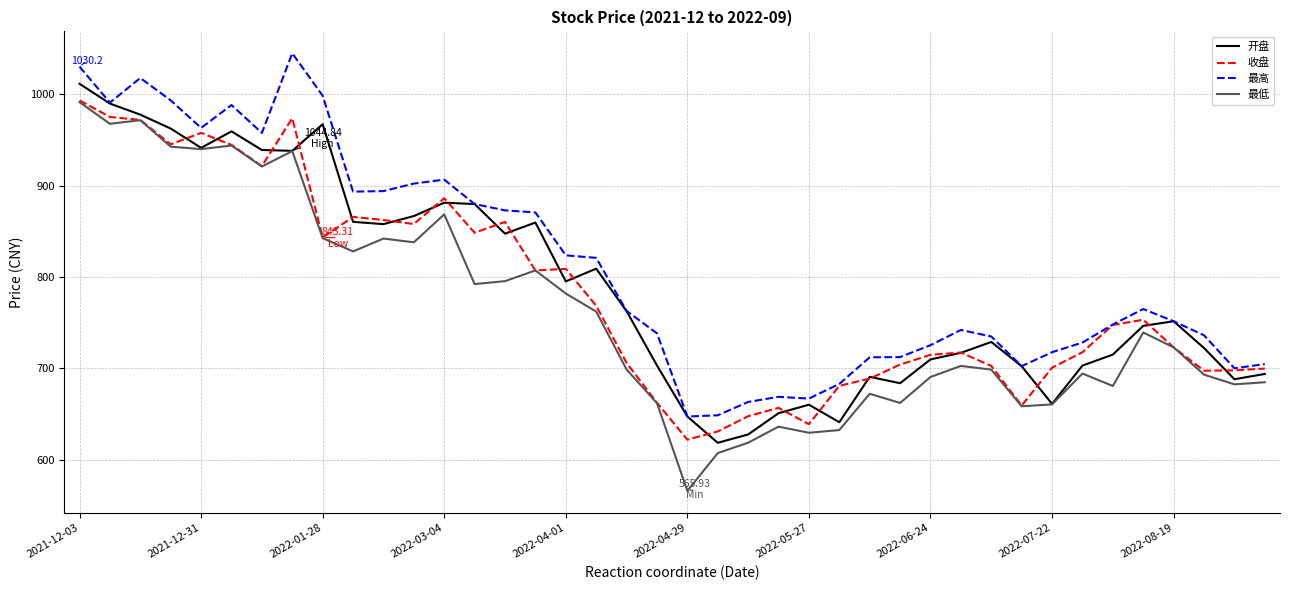

Rank the series by their average value, from highest to lowest.

最高, 开盘, 收盘, 最低